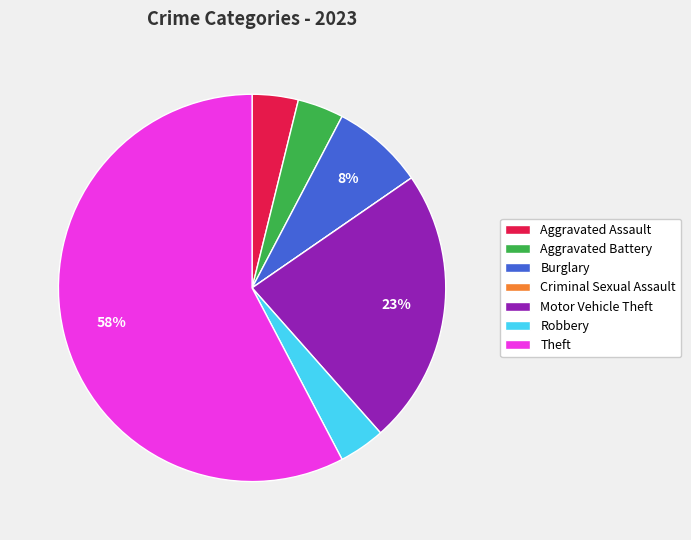

To the nearest percent, what is the average slice percentage?

14%